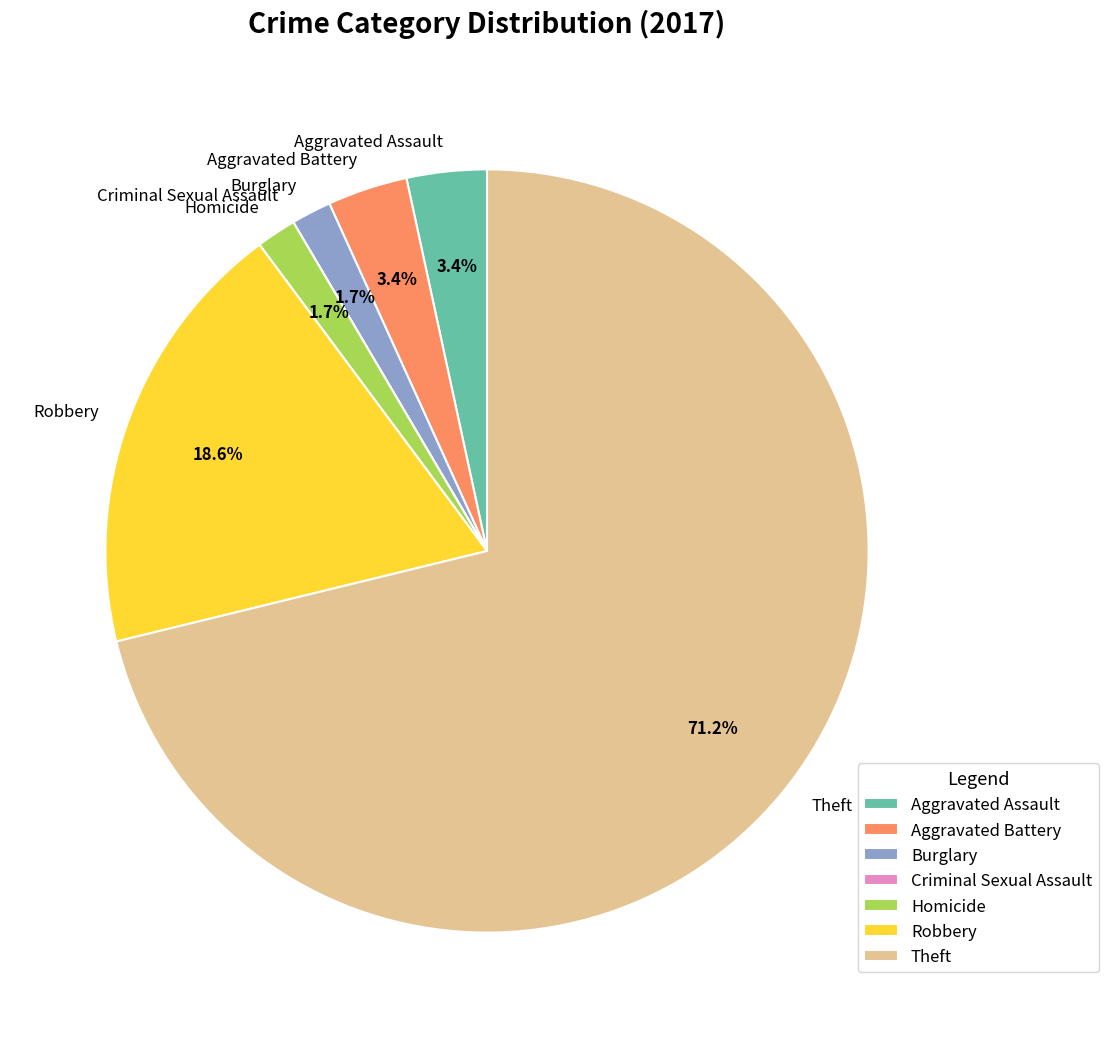

What is the largest slice in the pie chart?

Theft